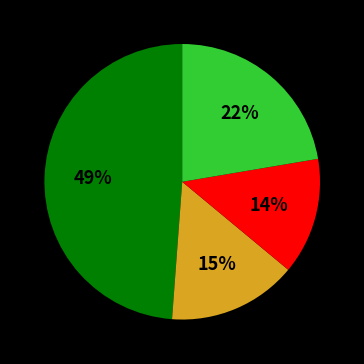

Does any single category account for the majority?

No